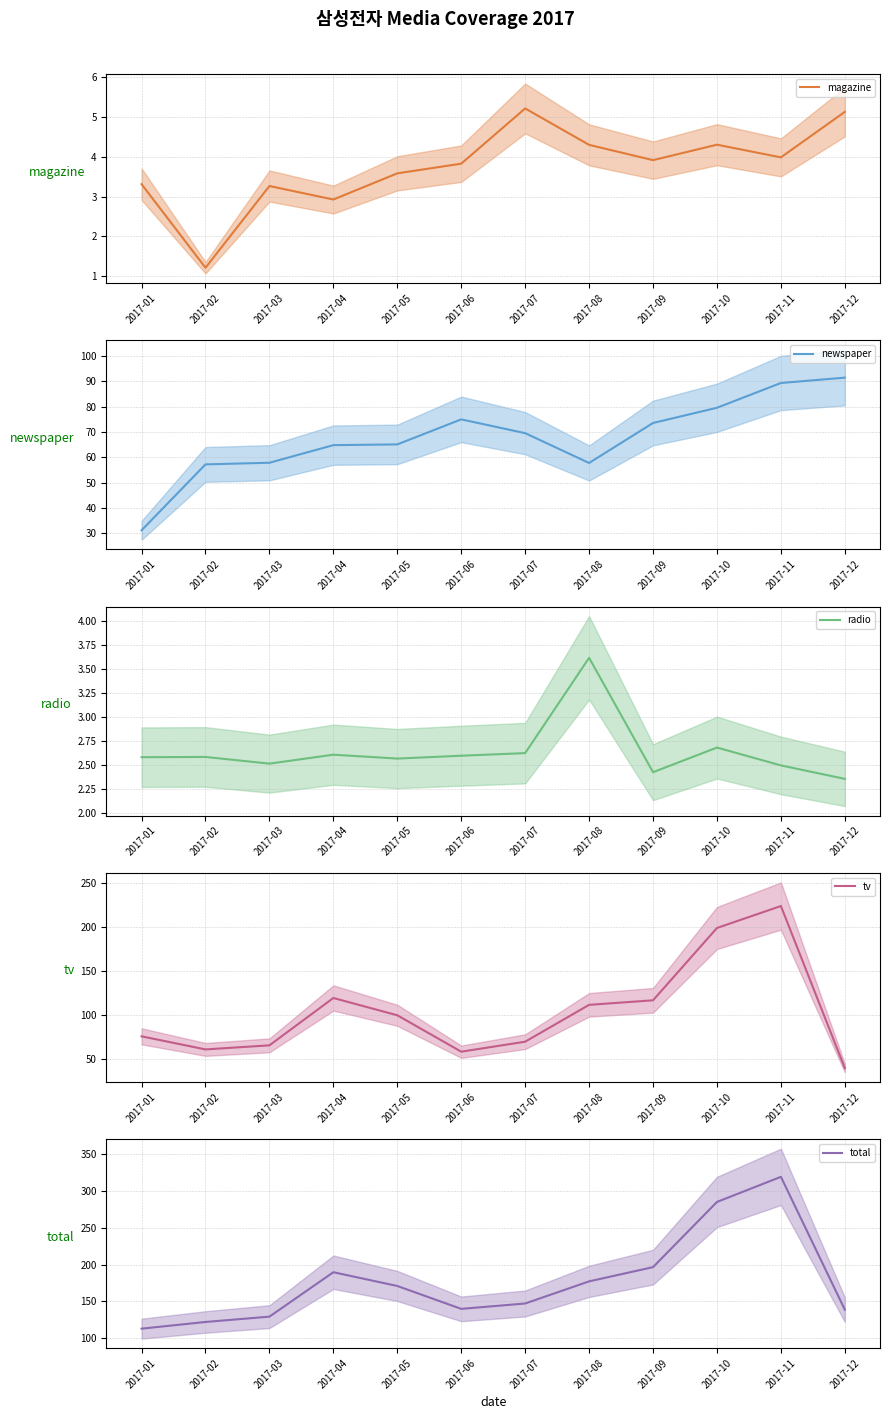

Is it true that magazine (mean) equals 3.6 at 2017-05?

True